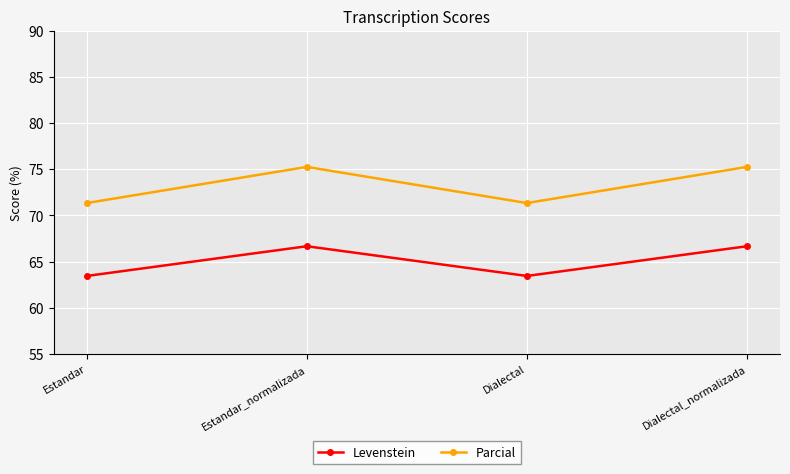

True or false: Parcial has more than 1 interior local peaks.

False